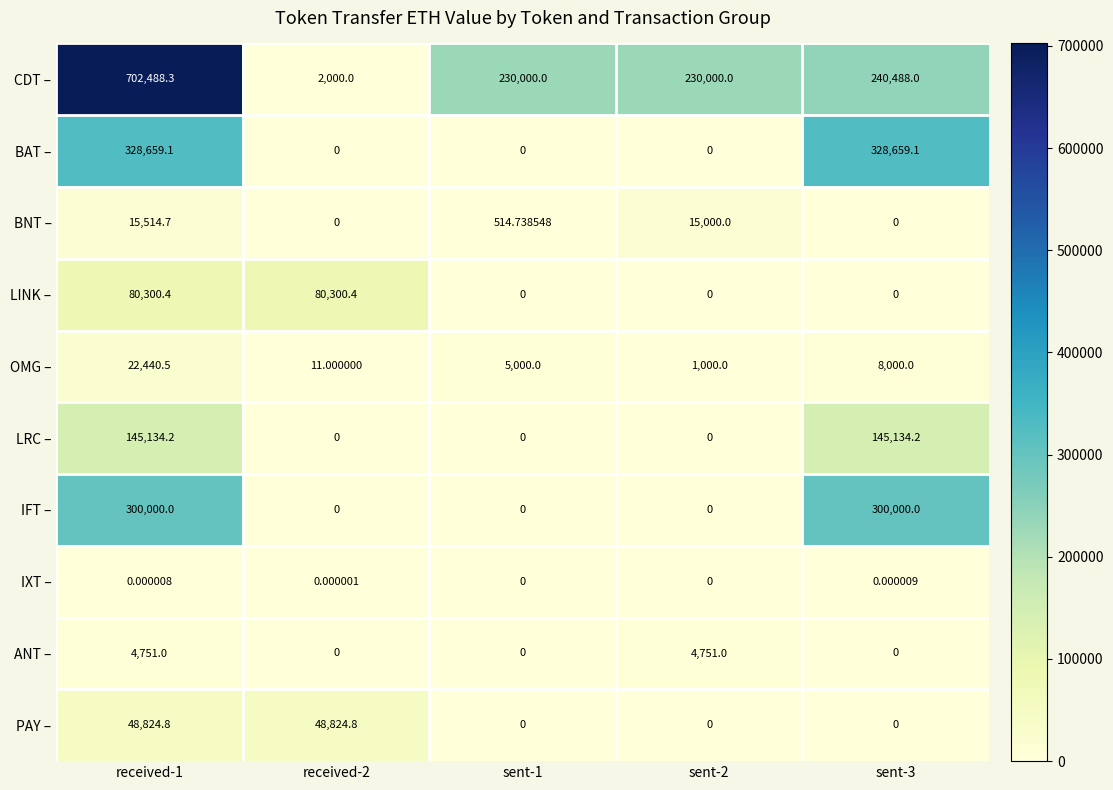

At received-1, list the series in order from largest to smallest.

CDT –, BAT –, IFT –, LRC –, LINK –, PAY –, OMG –, BNT –, ANT –, IXT –